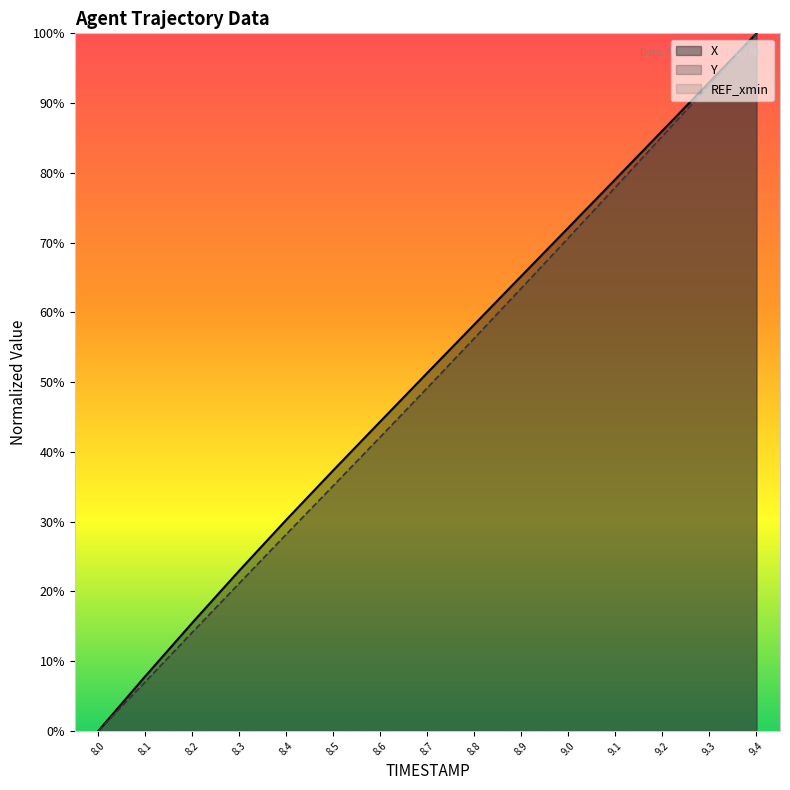

At how many categories does at least one series exceed 0?

14